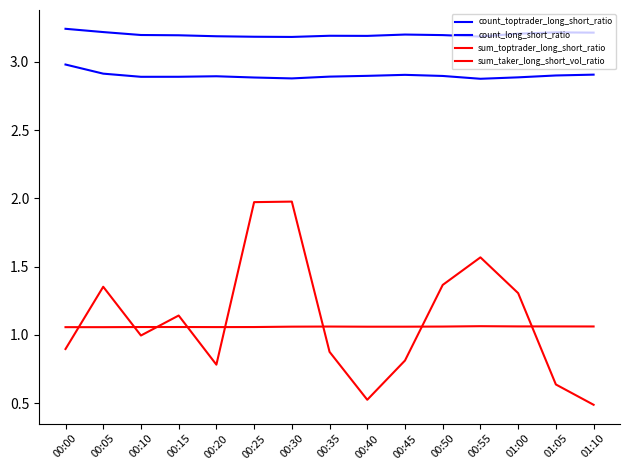

Reading left to right, what are all the values shown in this chart?

count_toptrader_long_short_ratio: 00:00=3.0	00:05=2.9	00:10=2.9	00:15=2.9	00:20=2.9	00:25=2.9	00:30=2.9	00:35=2.9	00:40=2.9	00:45=2.9	00:50=2.9	00:55=2.9	01:00=2.9	01:05=2.9	01:10=2.9
count_long_short_ratio: 00:00=3.2	00:05=3.2	00:10=3.2	00:15=3.2	00:20=3.2	00:25=3.2	00:30=3.2	00:35=3.2	00:40=3.2	00:45=3.2	00:50=3.2	00:55=3.2	01:00=3.2	01:05=3.2	01:10=3.2
sum_toptrader_long_short_ratio: 00:00=1.1	00:05=1.1	00:10=1.1	00:15=1.1	00:20=1.1	00:25=1.1	00:30=1.1	00:35=1.1	00:40=1.1	00:45=1.1	00:50=1.1	00:55=1.1	01:00=1.1	01:05=1.1	01:10=1.1
sum_taker_long_short_vol_ratio: 00:00=0.9	00:05=1.4	00:10=1.0	00:15=1.1	00:20=0.8	00:25=2.0	00:30=2.0	00:35=0.9	00:40=0.5	00:45=0.8	00:50=1.4	00:55=1.6	01:00=1.3	01:05=0.6	01:10=0.5